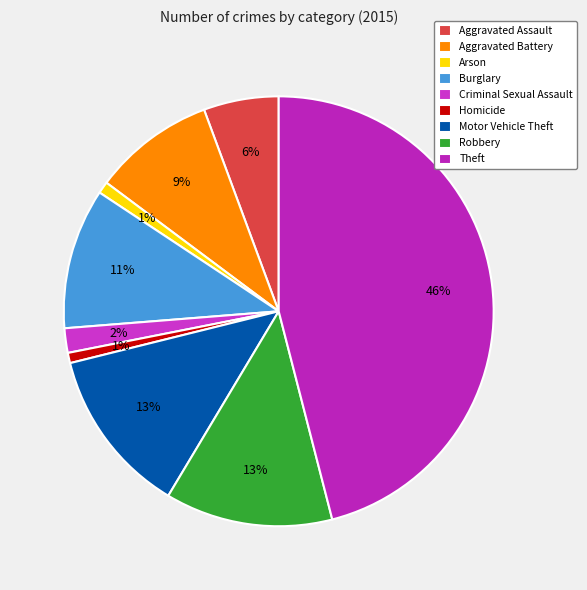

What percentage is NOT represented by Criminal Sexual Assault?

98.2%